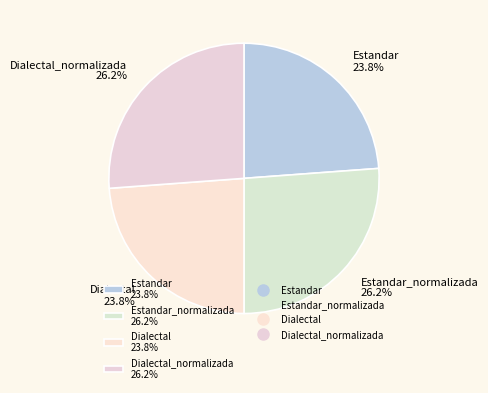

Is there any slice that represents more than half of the pie?

No